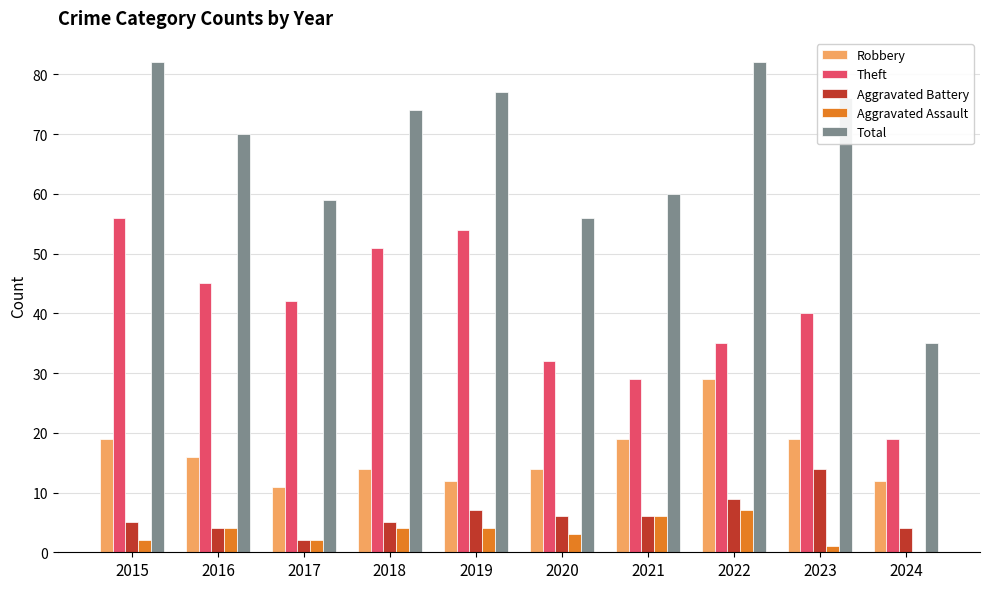

How many data points does each series have?

10